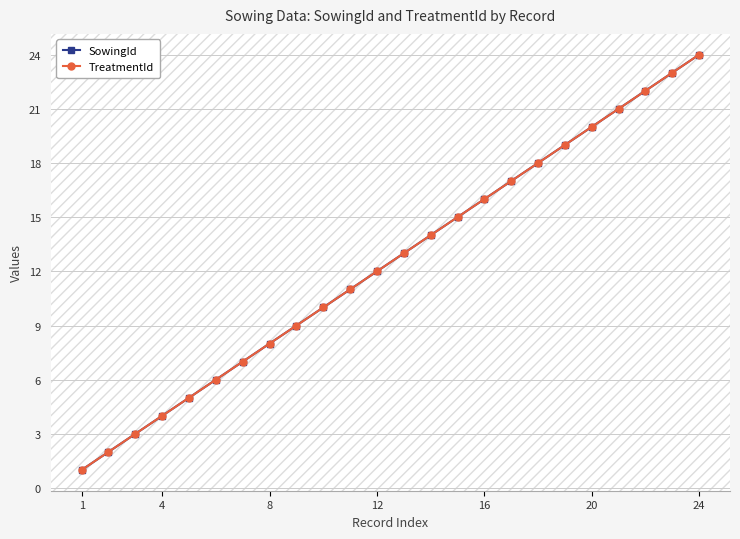

Does the chart have visible grid lines?

Yes